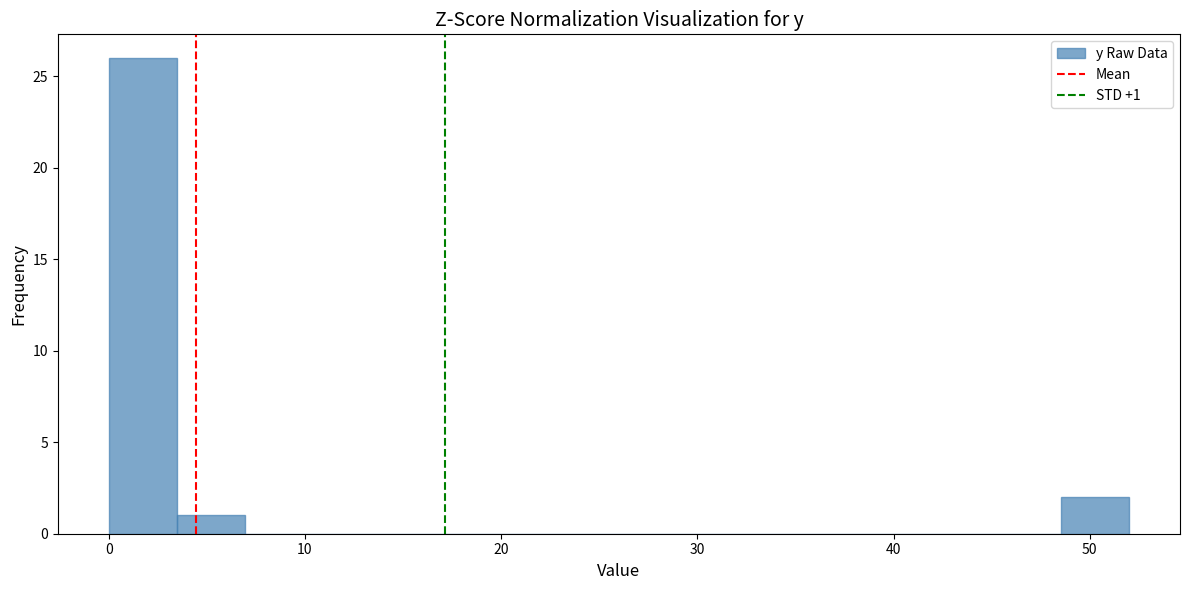

Read against the x-axis, roughly where is the centre of the tallest bar?

2